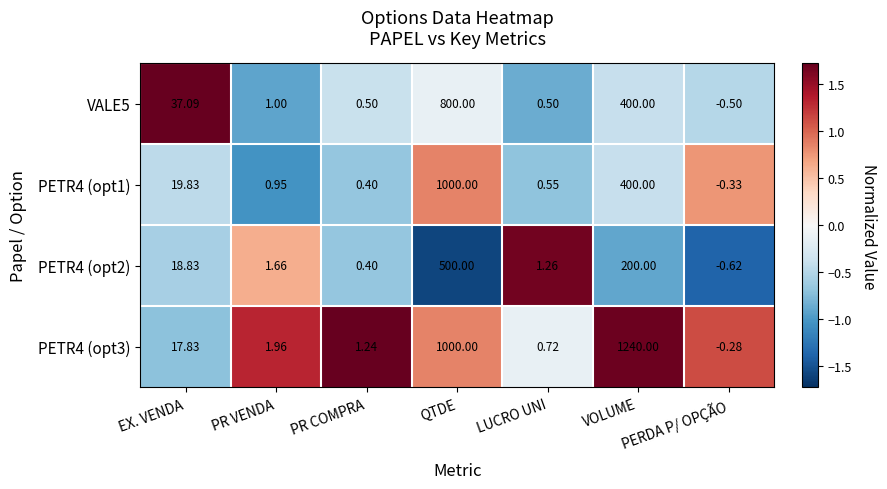

At which label is PETR4 (opt1) closest to 499?

VOLUME